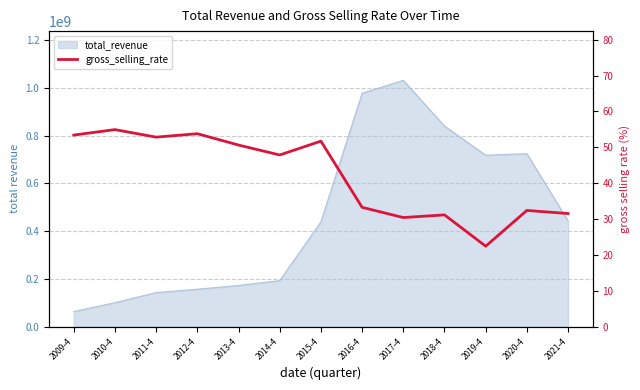

What is the change in value from 2009-4 to 2019-4?

-31.0